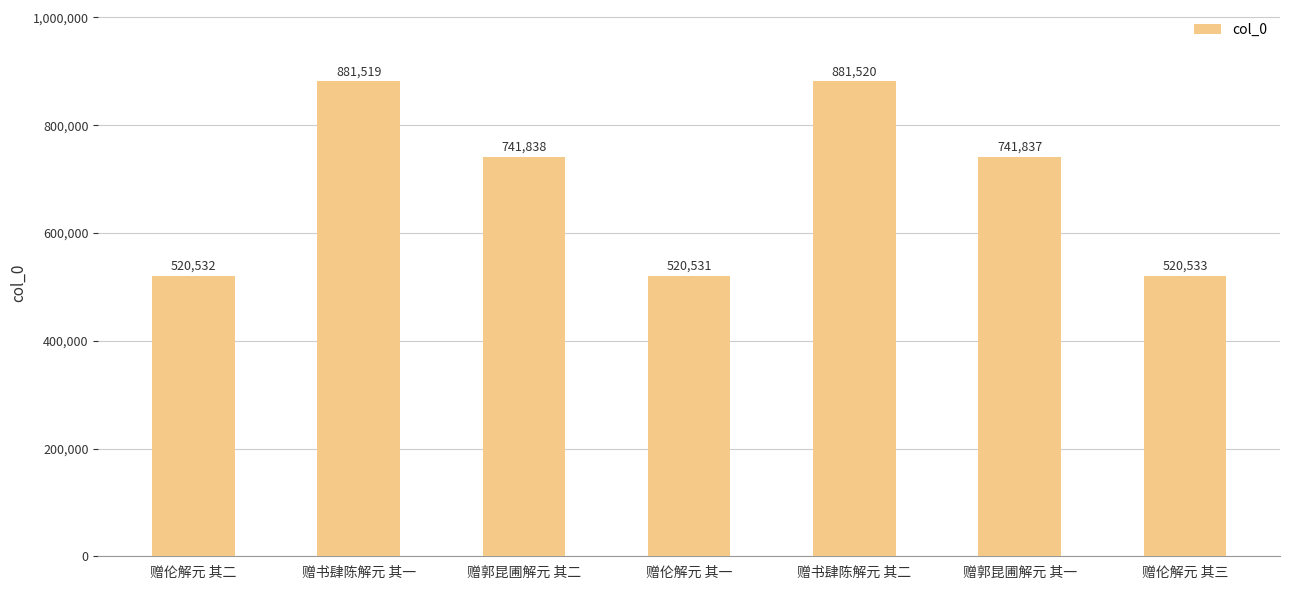

What is the ratio of the value at 赠伦解元 其二 to the value at 赠郭昆圃解元 其二?

0.7